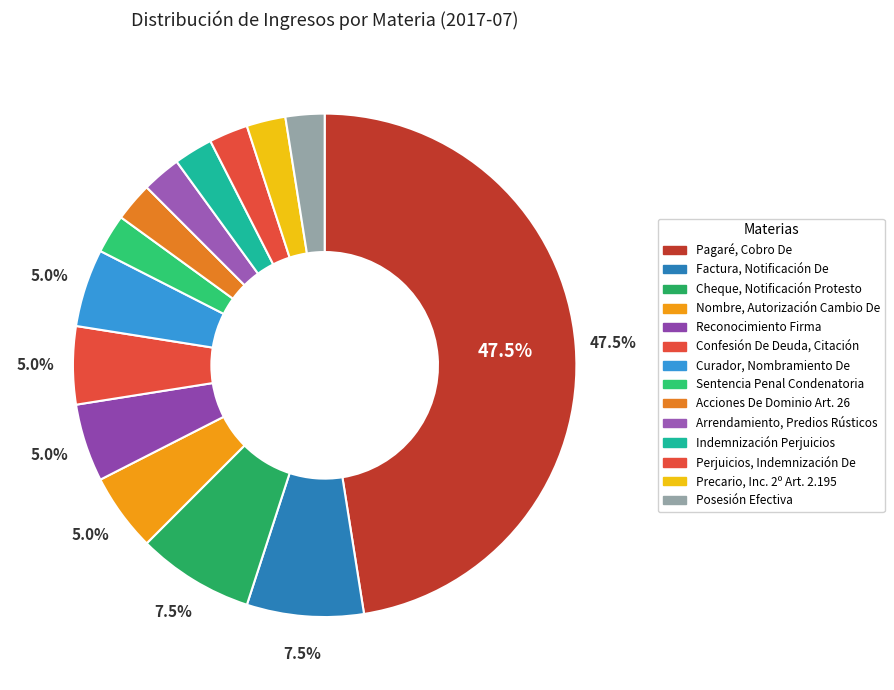

To the nearest percent, what percentage of the pie is Curador, Nombramiento De?

5%